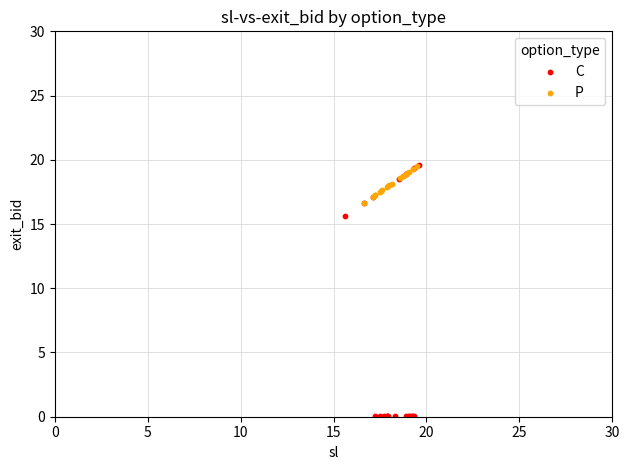

What are all the series names shown in the legend?

C, P